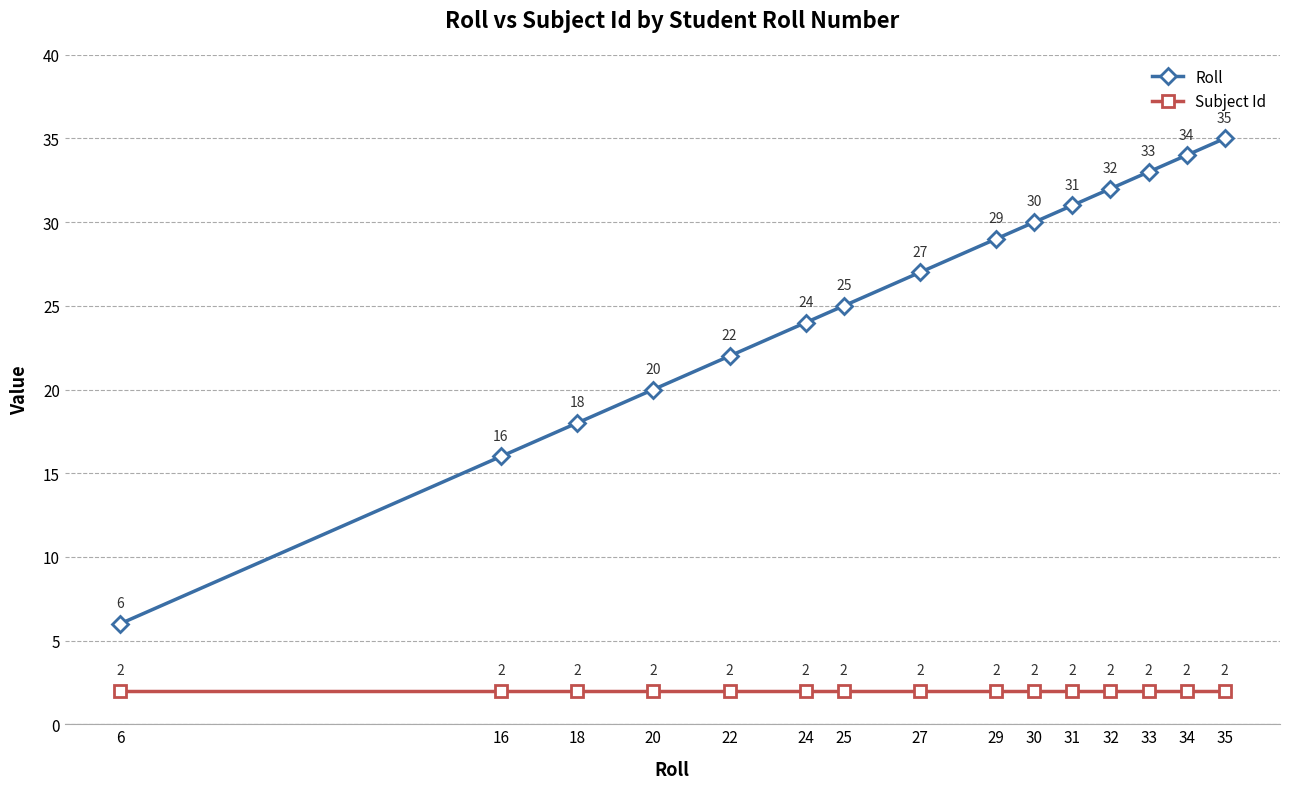

How many categories are shown in the chart?

15